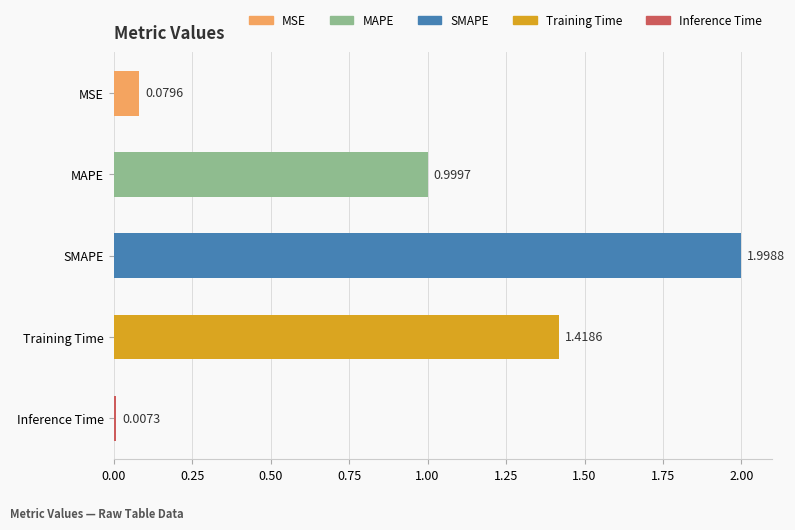

Between Inference Time and SMAPE, which is larger?

SMAPE